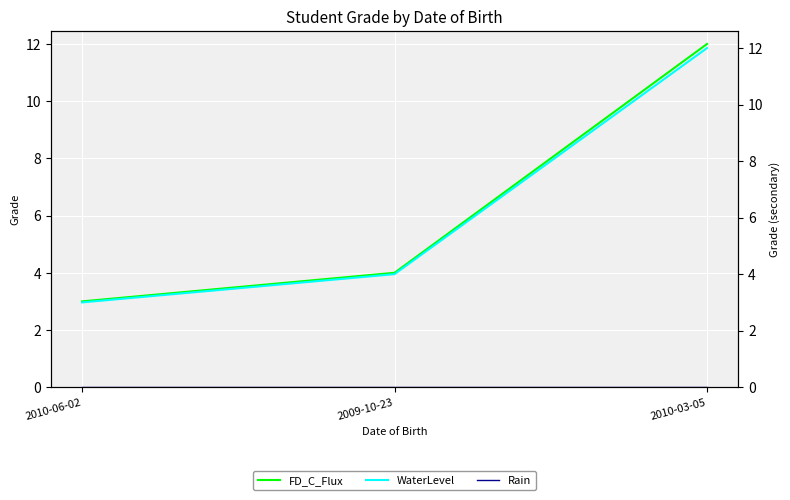

What position from the right is 2010-03-05?

1